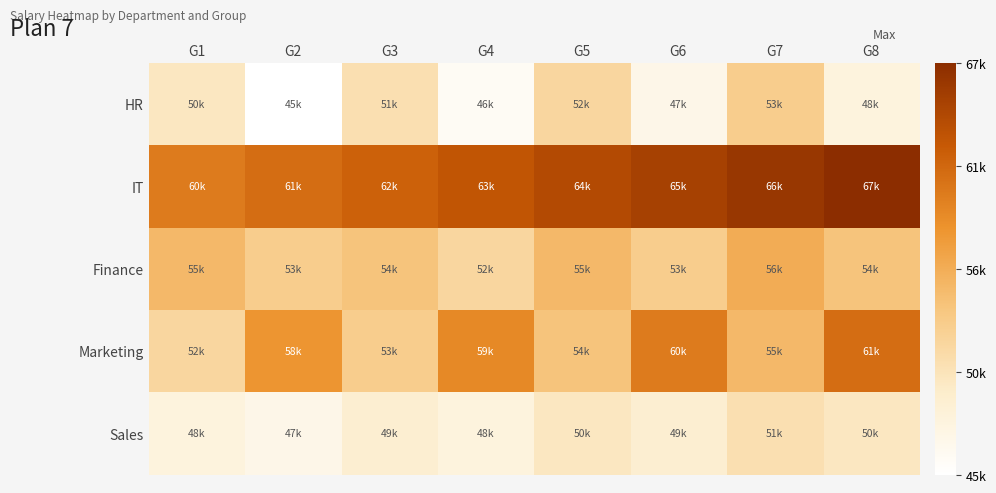

At which category is the sum across all series the highest?

G7